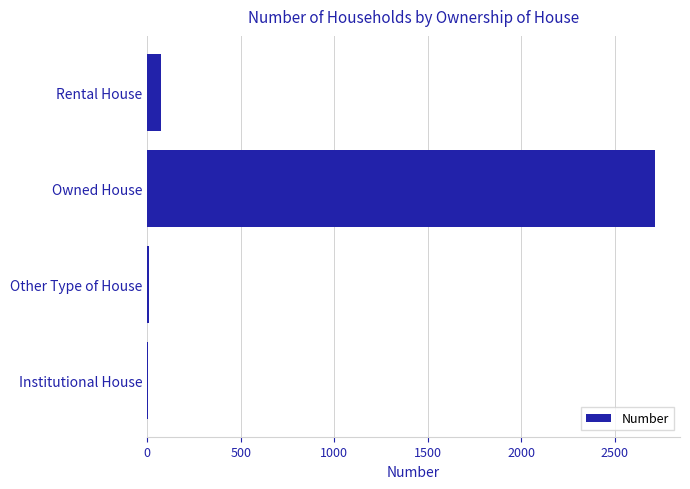

The value at Rental House is 74. True or false?

True